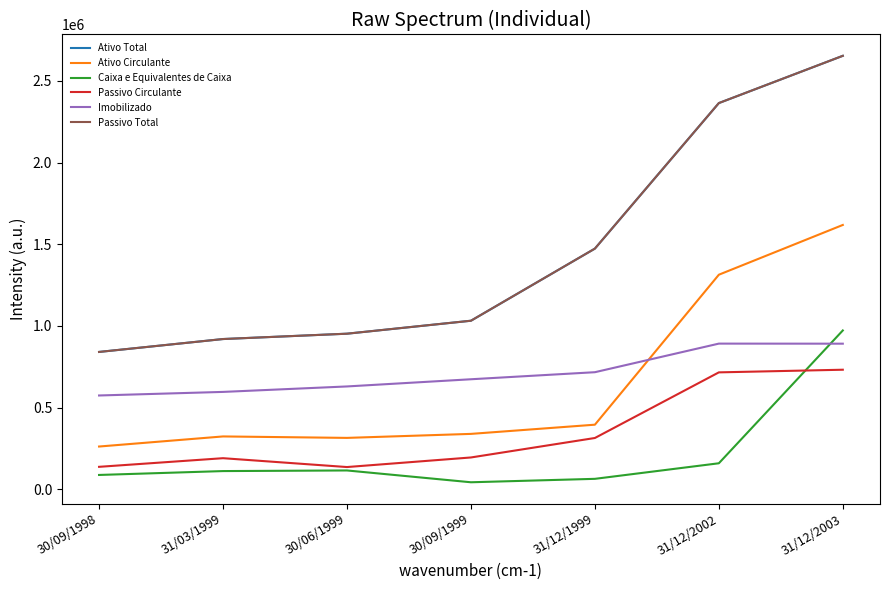

True or false: Imobilizado has a value of 673085.0 at 30/09/1999.

True